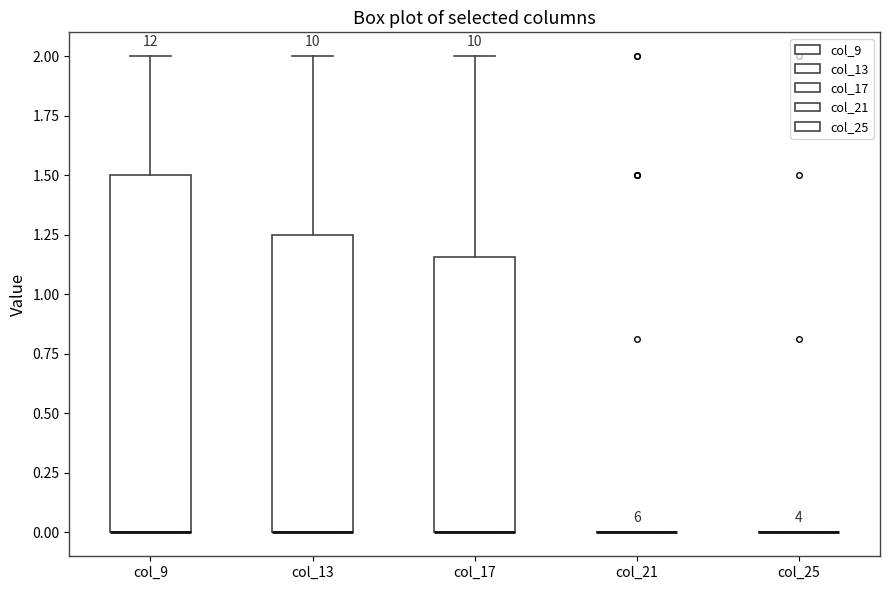

Comparing the boxes themselves (not the whiskers), which one is the tallest?

col_9